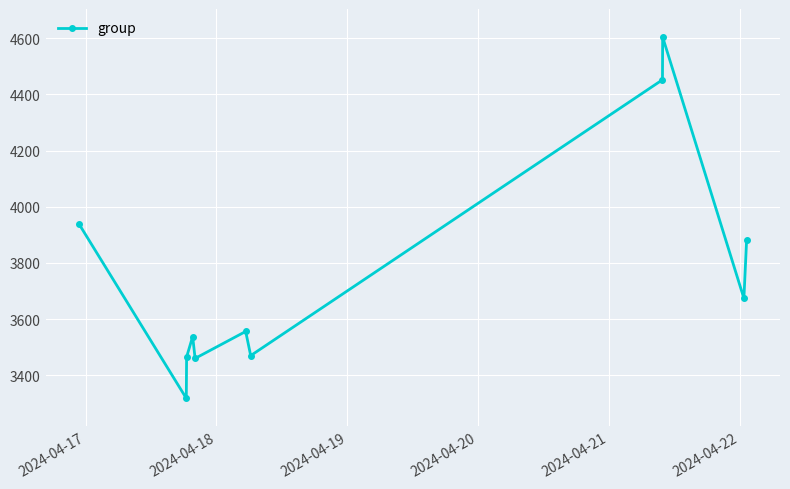

How many interior local peaks (higher than both neighbors) does the data have?

3